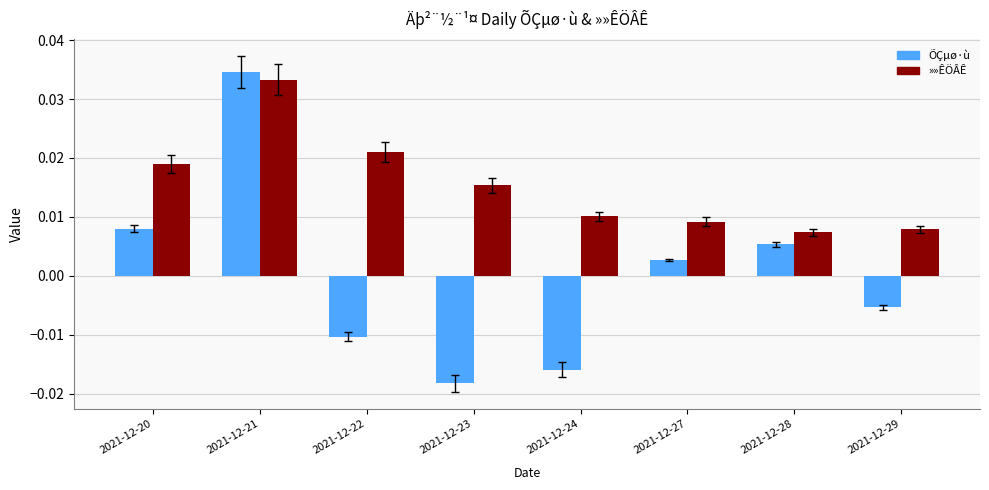

Rank the series by their average value, from highest to lowest.

»»ÊÖÂÊ, ÕÇµø·ù